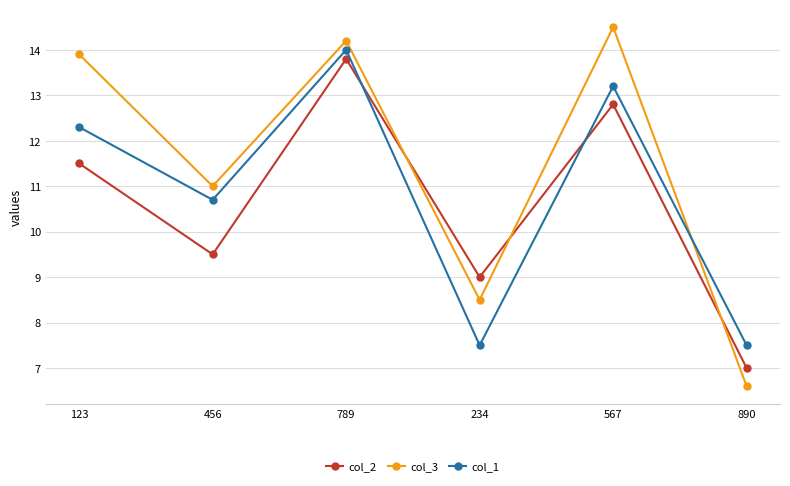

True or false: col_3 has more than 2 points higher than both neighbors.

False